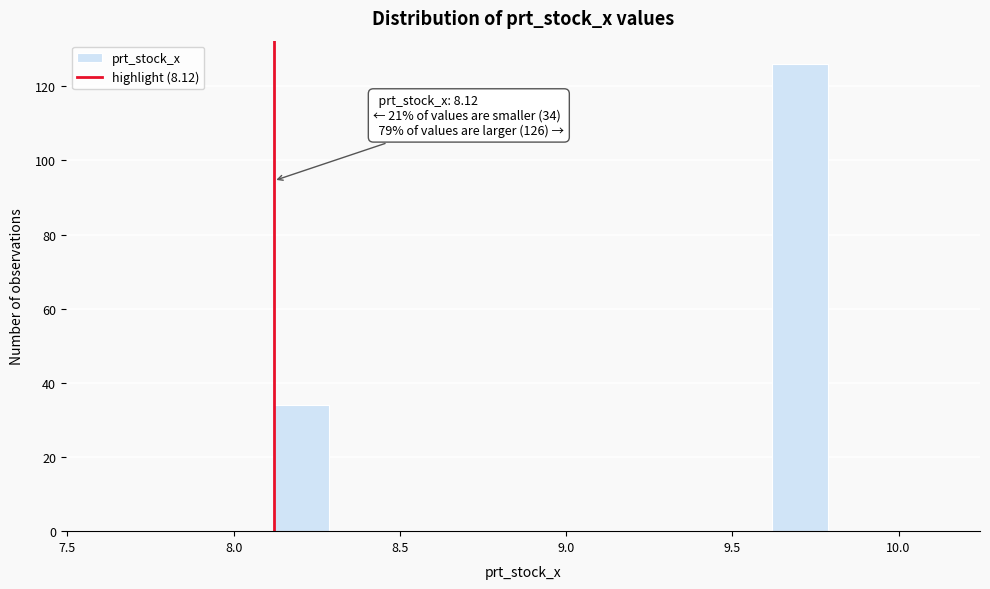

Around what value on the x-axis is the tallest bar? Give the approximate position of its centre, as read against the axis.

9.70